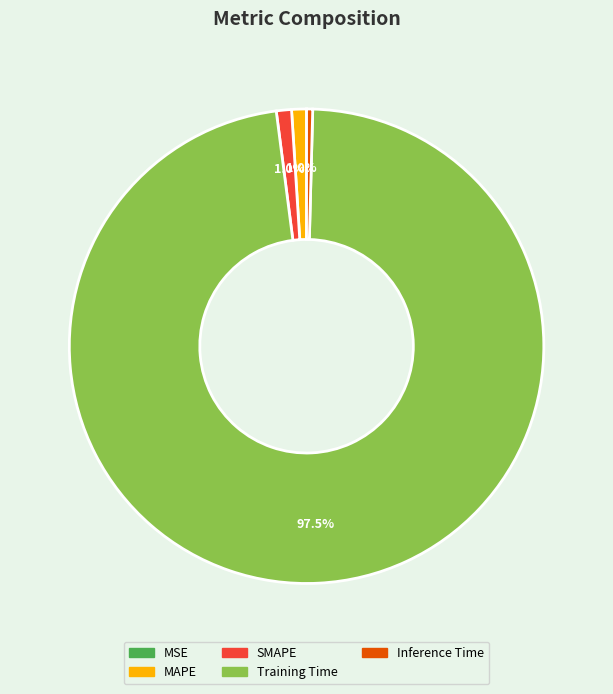

What is the majority slice?

Training Time